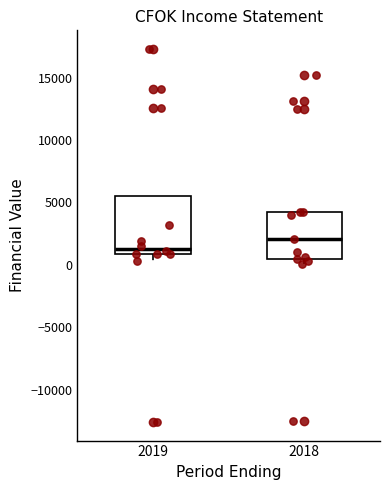

Which box is the tallest, from its lower edge to its upper edge?

2019